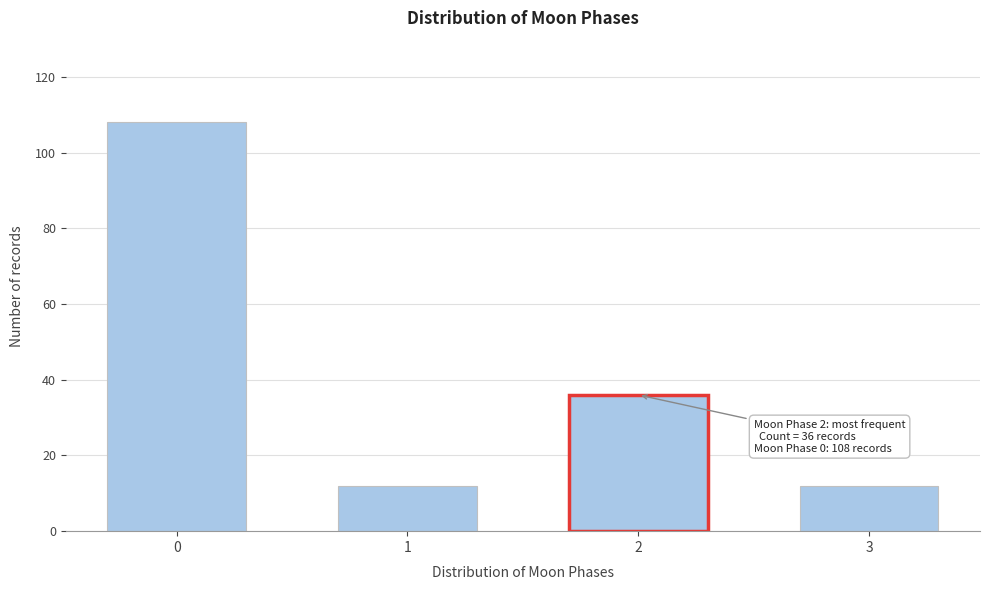

Reading left to right, transcribe all the data shown in this chart.

108	12	36	12